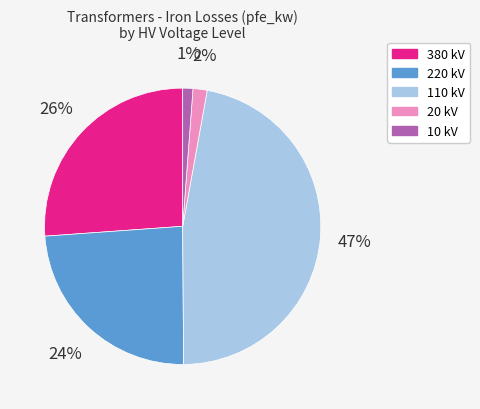

Is the sum of 380 kV and 20 kV greater than half?

No